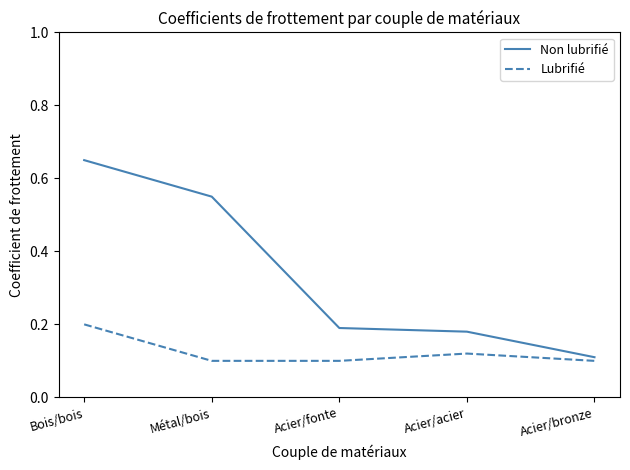

Which category has the lowest value in the Non lubrifié series?

Acier/bronze